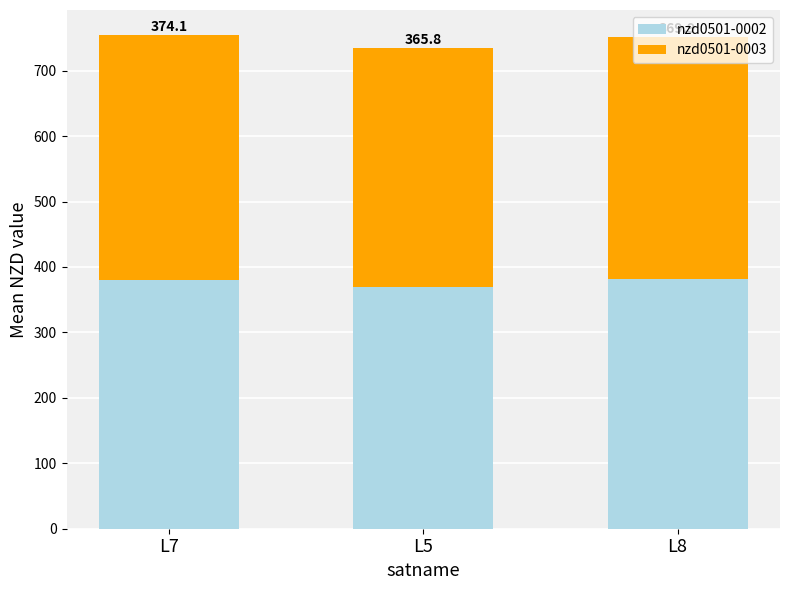

At which category is the sum across all series the highest?

L7